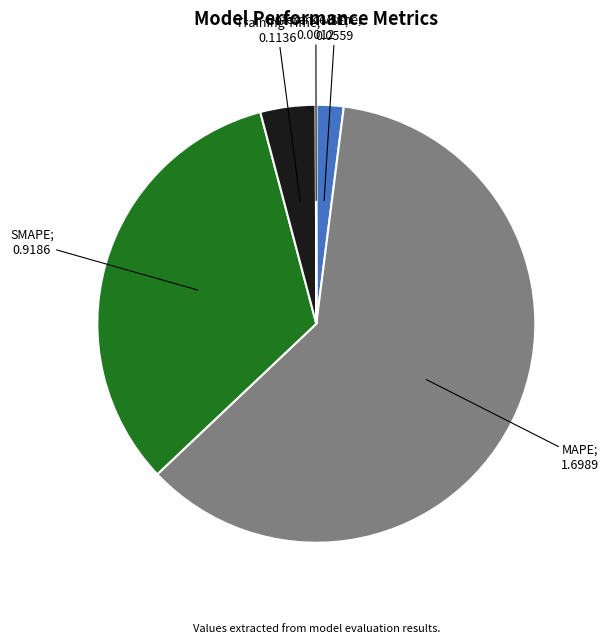

Is there any slice that represents more than half of the pie?

Yes